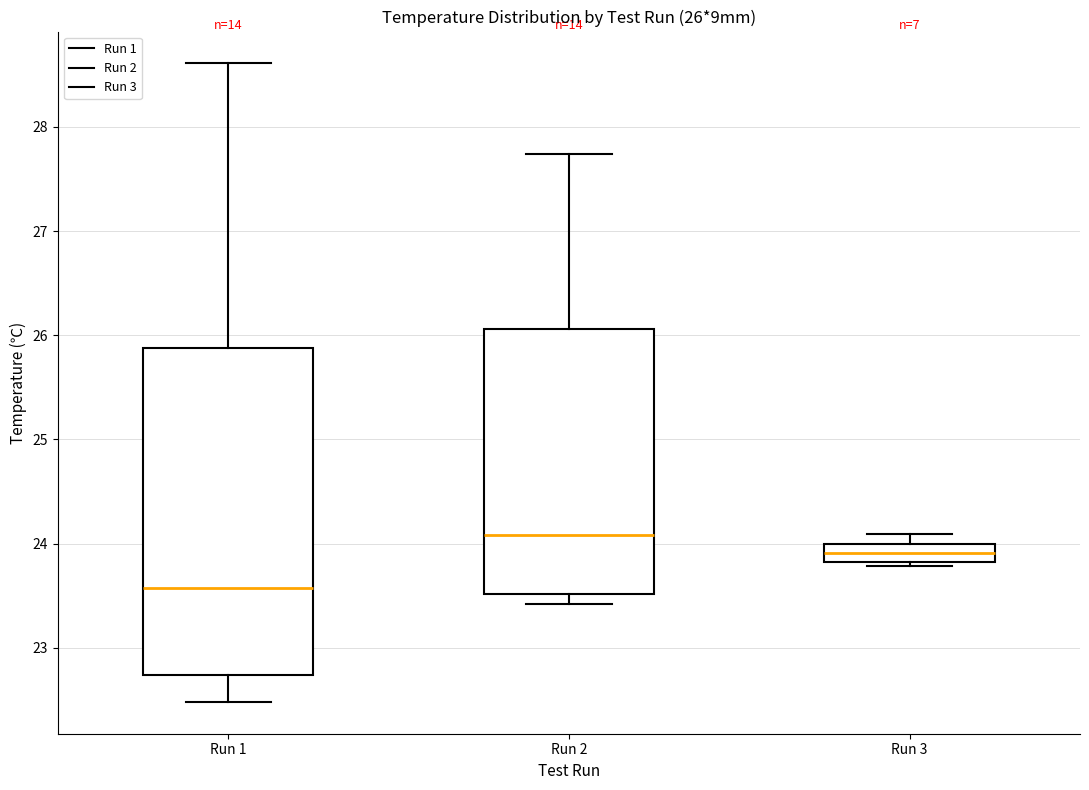

Which box is the tallest, from its lower edge to its upper edge?

Run 1